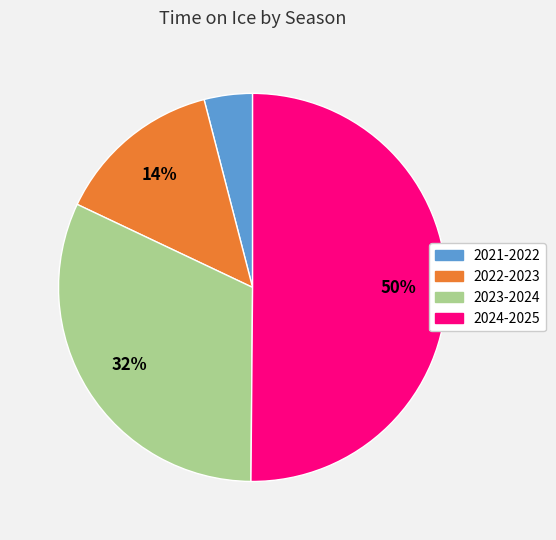

True or false: 2021-2022 accounts for 18% of the total.

False